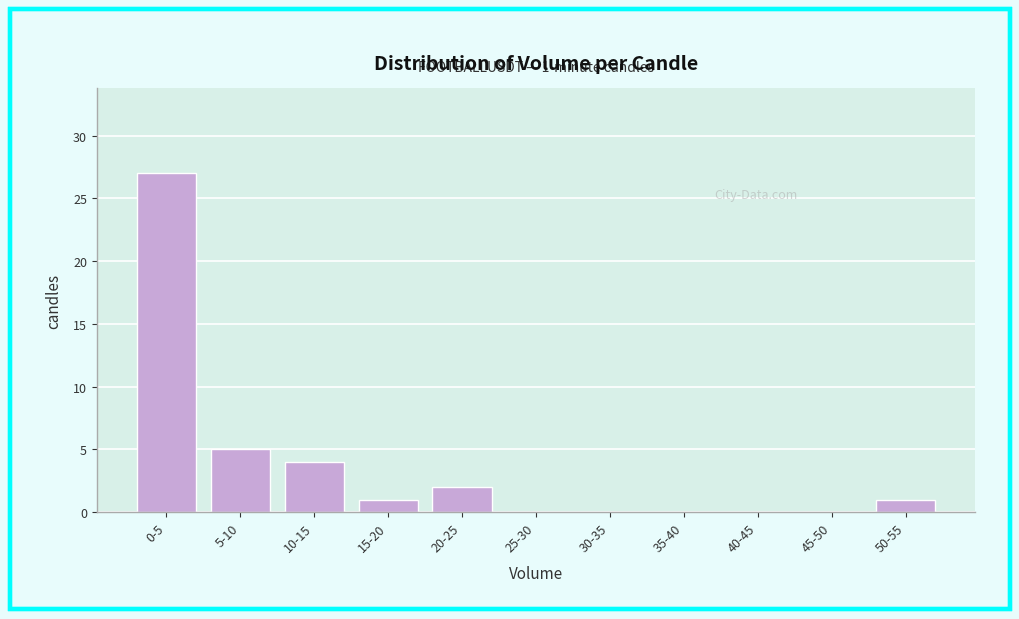

Reading right to left, list all the values displayed in this chart.

50-55=1	45-50=0	40-45=0	35-40=0	30-35=0	25-30=0	20-25=2	15-20=1	10-15=4	5-10=5	0-5=27